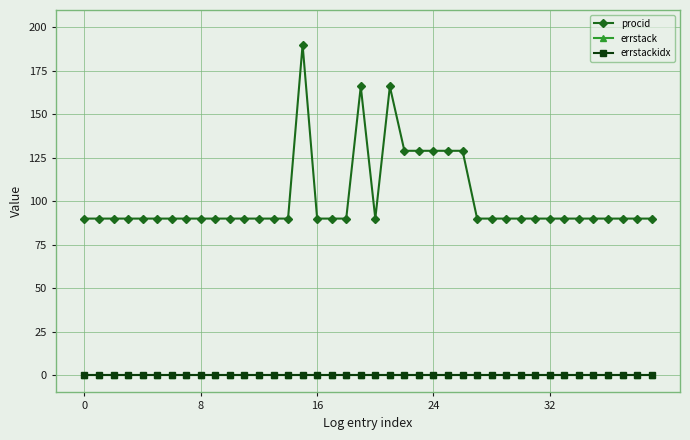

True or false: procid and errstack intersect in this chart.

False